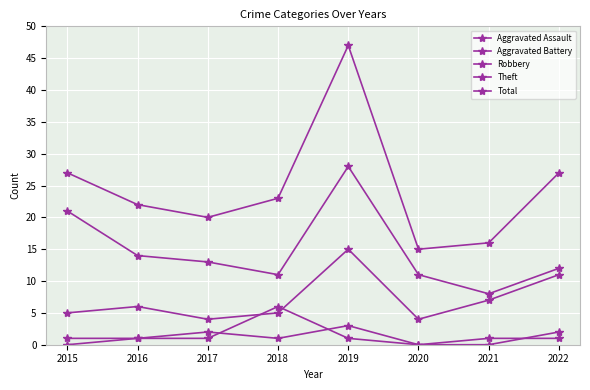

True or false: Total has a value of 16 at 2021.

True